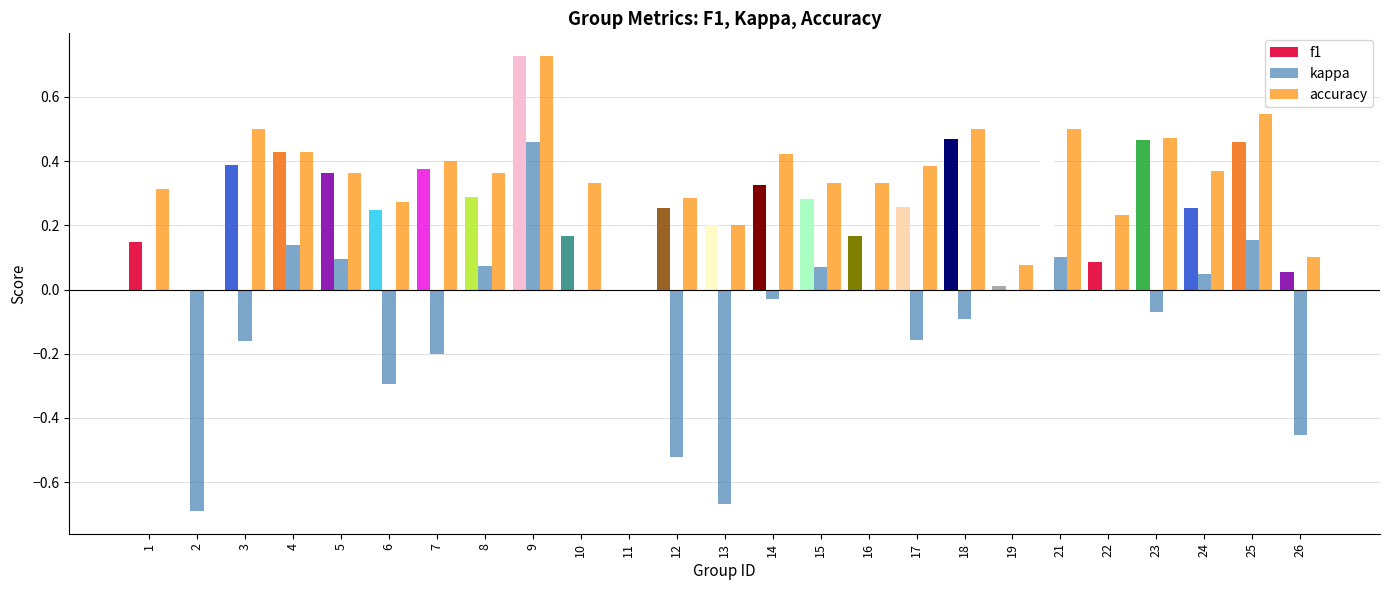

What is the sum of all kappa values?

-2.2